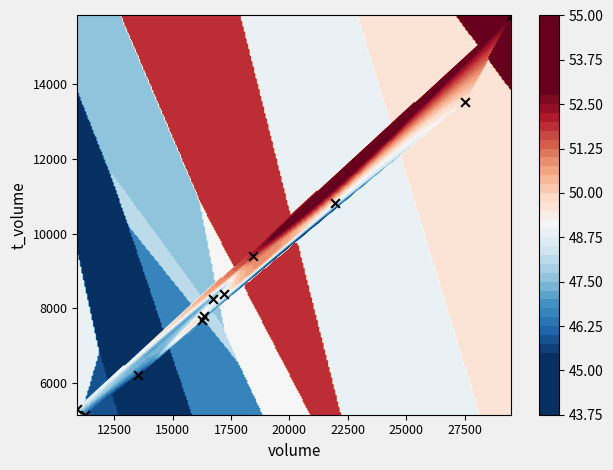

The value at 20000 is 1769. True or false?

False